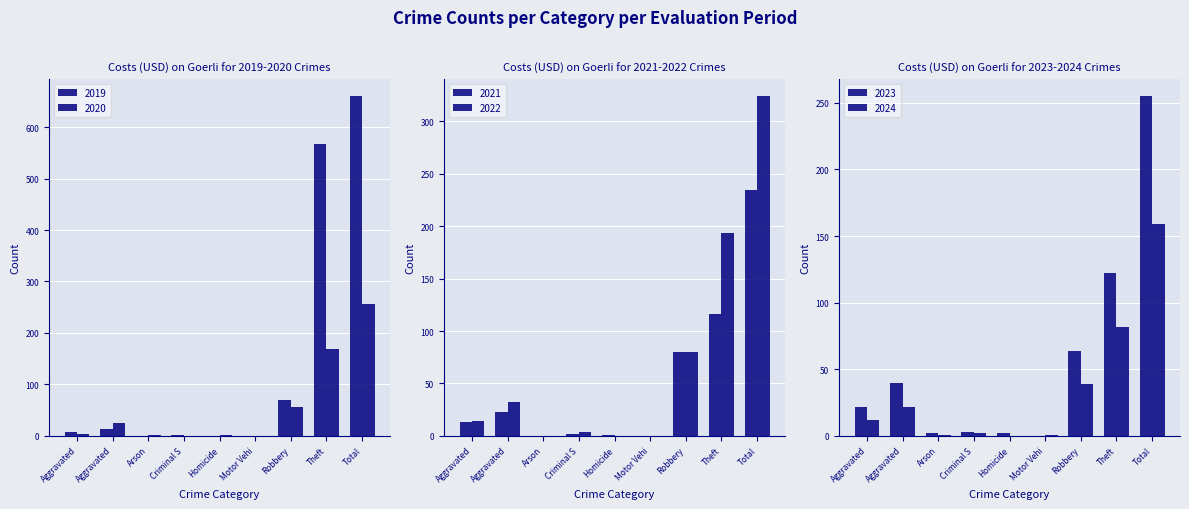

True or false: 2021 has a value of 235 at Total.

True